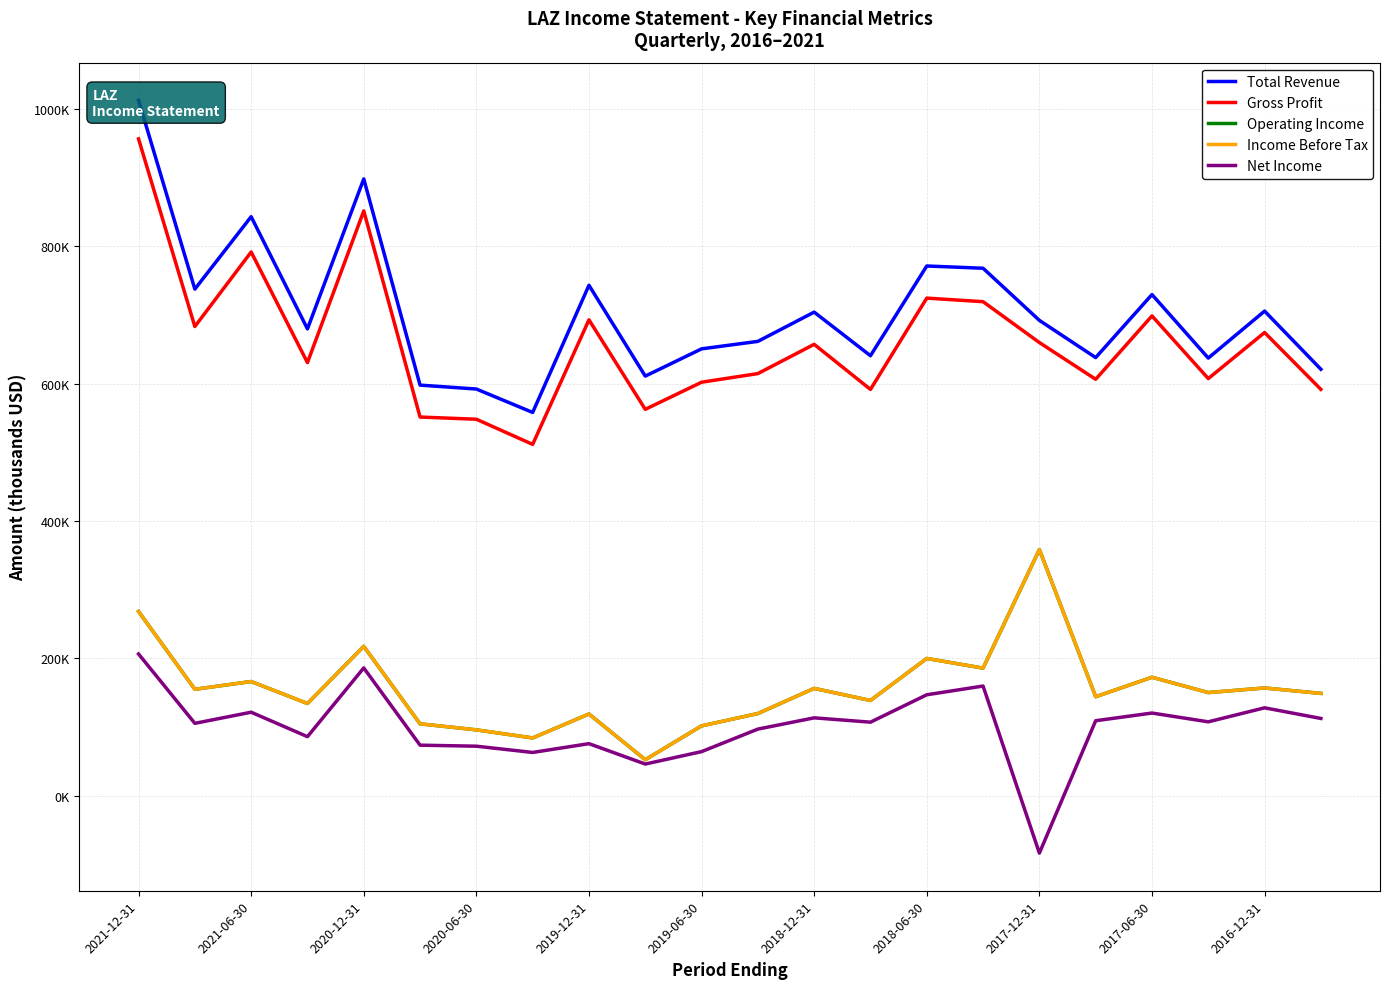

Is this an area chart (filled region under the line)?

No